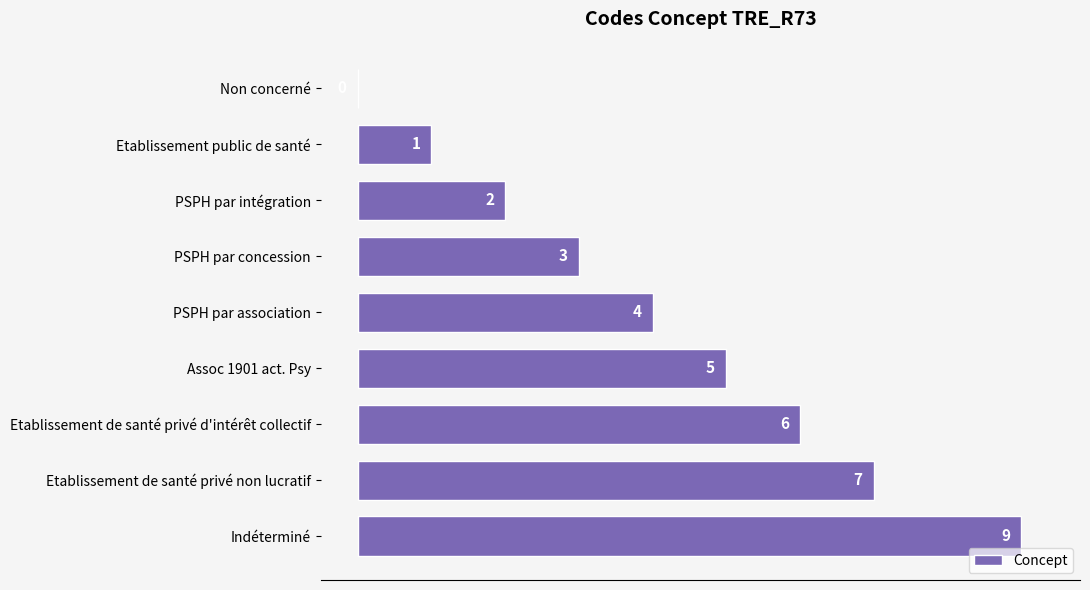

The value at Assoc 1901 act. Psy is 2. True or false?

False